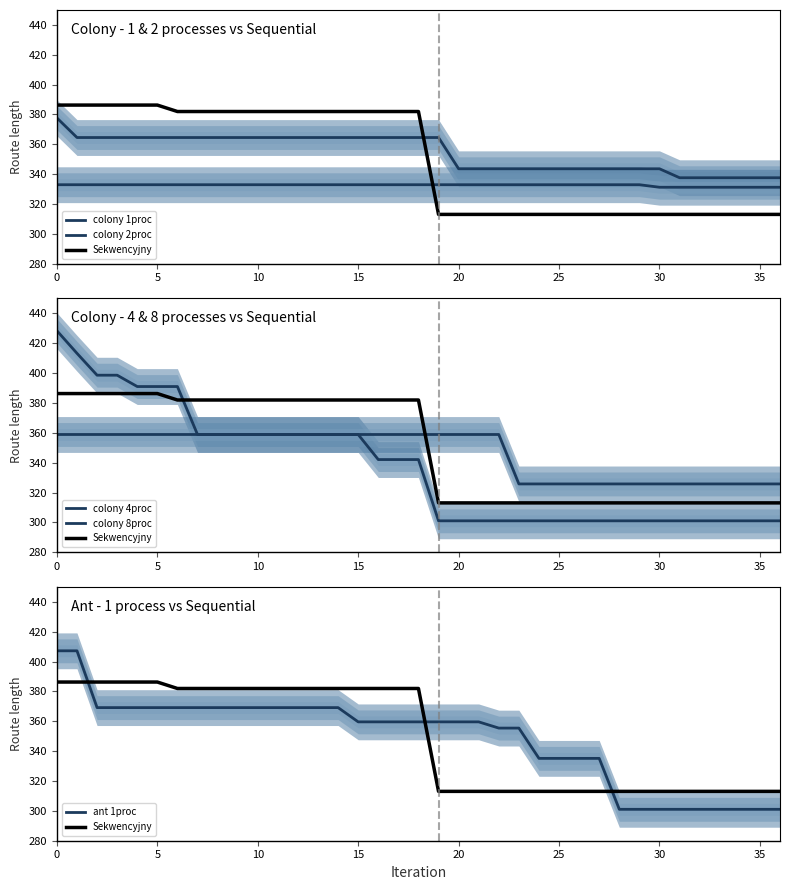

List the series in order of their peak value, highest first.

colony 4proc, ant 1proc, Sekwencyjny, colony 1proc, colony 8proc, colony 2proc